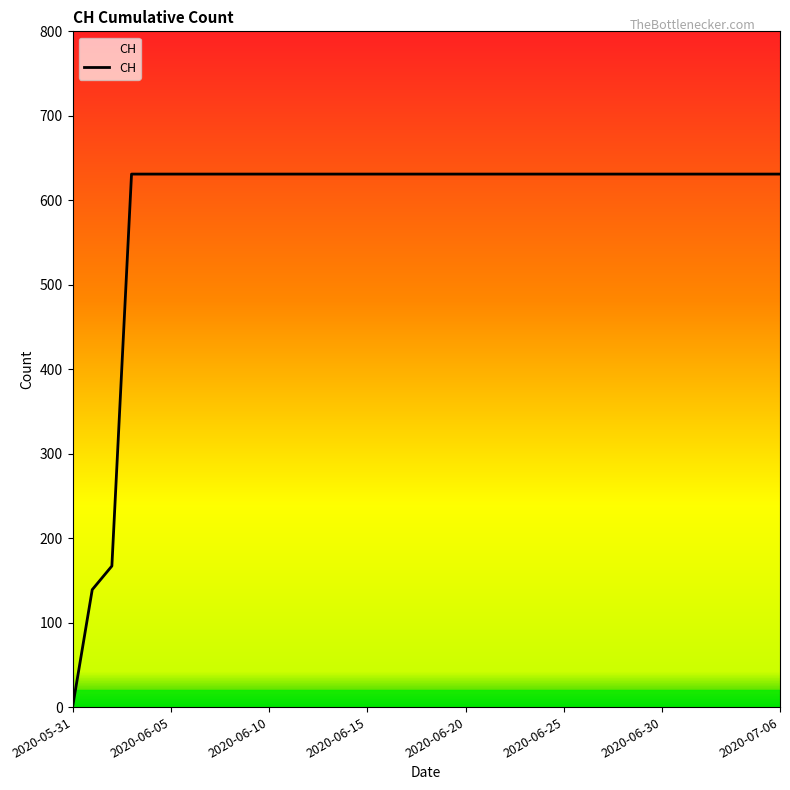

What is the difference between the maximum and second lowest values?

492